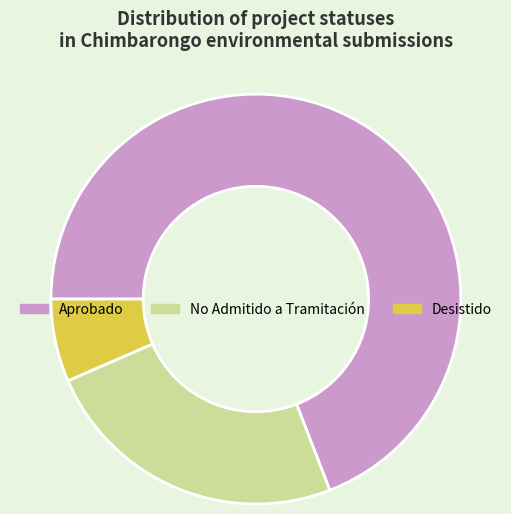

What is the smallest slice in the pie chart?

Desistido